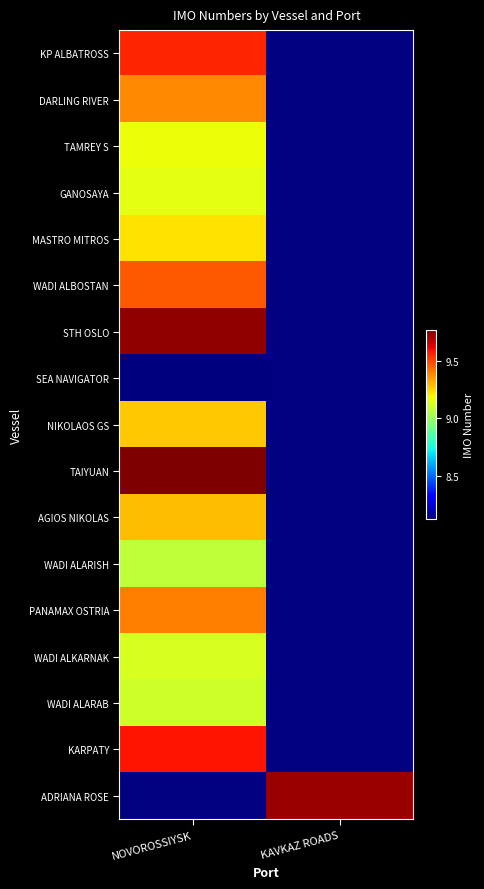

Reading left to right, extract all data points from this chart.

KP ALBATROSS: NOVOROSSIYSK=9552367	KAVKAZ ROADS=0
DARLING RIVER: NOVOROSSIYSK=9378008	KAVKAZ ROADS=0
TAMREY S: NOVOROSSIYSK=9171541	KAVKAZ ROADS=0
GANOSAYA: NOVOROSSIYSK=9151400	KAVKAZ ROADS=0
MASTRO MITROS: NOVOROSSIYSK=9228071	KAVKAZ ROADS=0
WADI ALBOSTAN: NOVOROSSIYSK=9460722	KAVKAZ ROADS=0
STH OSLO: NOVOROSSIYSK=9738349	KAVKAZ ROADS=0
SEA NAVIGATOR: NOVOROSSIYSK=8121381	KAVKAZ ROADS=0
NIKOLAOS GS: NOVOROSSIYSK=9267170	KAVKAZ ROADS=0
TAIYUAN: NOVOROSSIYSK=9768928	KAVKAZ ROADS=0
AGIOS NIKOLAS: NOVOROSSIYSK=9291779	KAVKAZ ROADS=0
WADI ALARISH: NOVOROSSIYSK=9077898	KAVKAZ ROADS=0
PANAMAX OSTRIA: NOVOROSSIYSK=9399557	KAVKAZ ROADS=0
WADI ALKARNAK: NOVOROSSIYSK=9127136	KAVKAZ ROADS=0
WADI ALARAB: NOVOROSSIYSK=9107681	KAVKAZ ROADS=0
KARPATY: NOVOROSSIYSK=9582506	KAVKAZ ROADS=0
ADRIANA ROSE: NOVOROSSIYSK=0	KAVKAZ ROADS=9727467